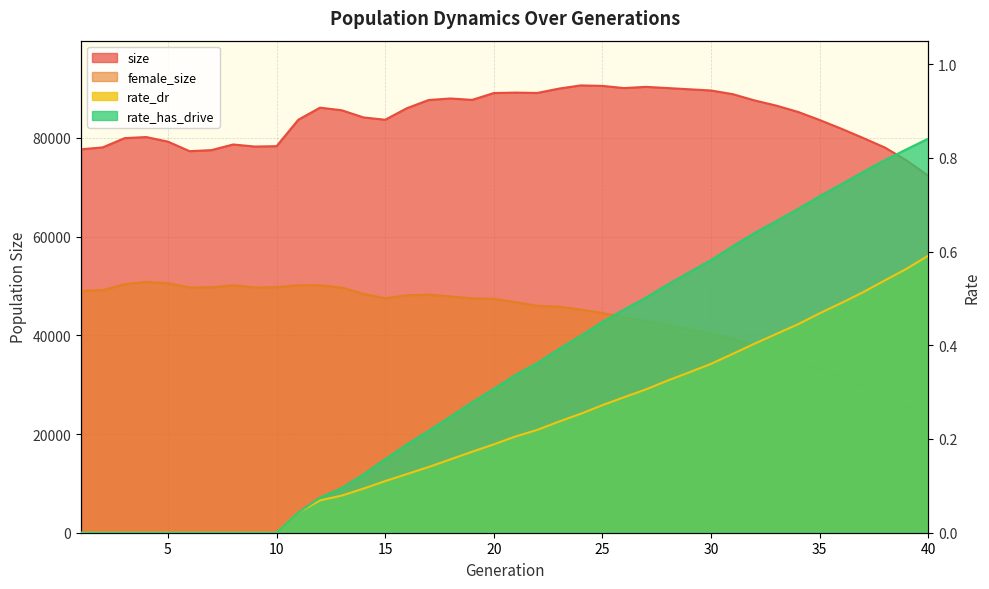

True or false: rate_has_drive and rate_dr intersect in this chart.

False